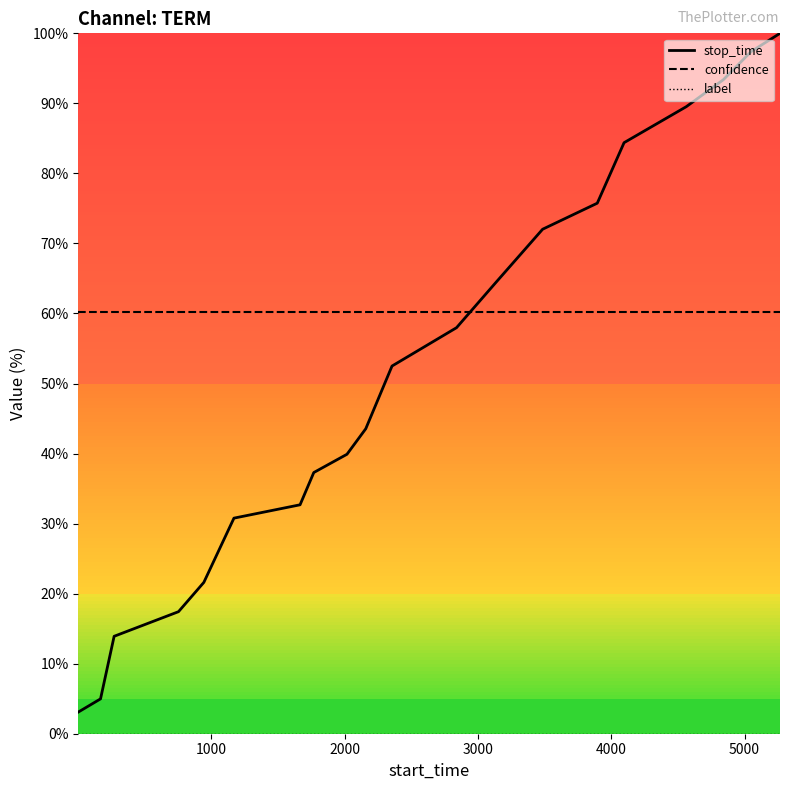

What is the average value of the confidence series?

60.2